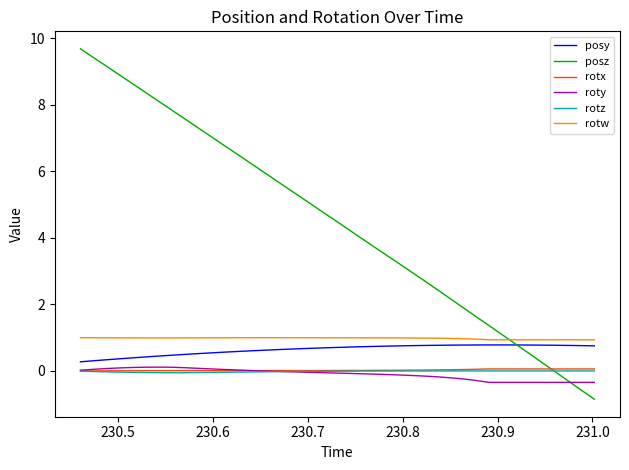

True or false: posy has more than 0 points higher than both neighbors.

True